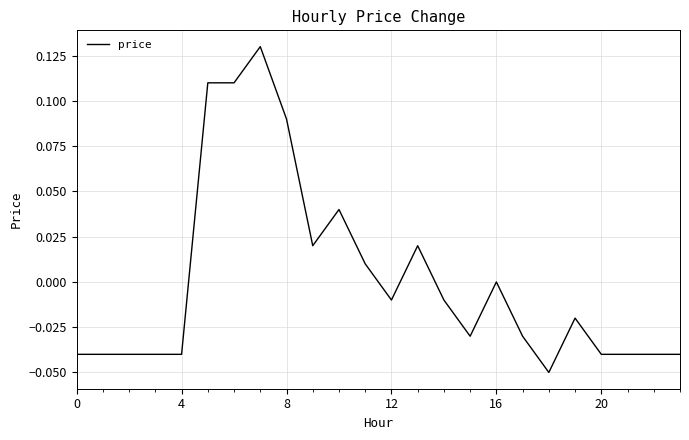

How many lines are shown in the chart?

1